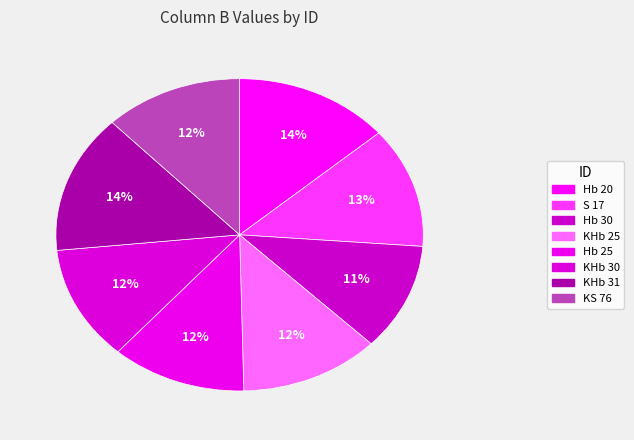

Count the number of slices in the pie.

8